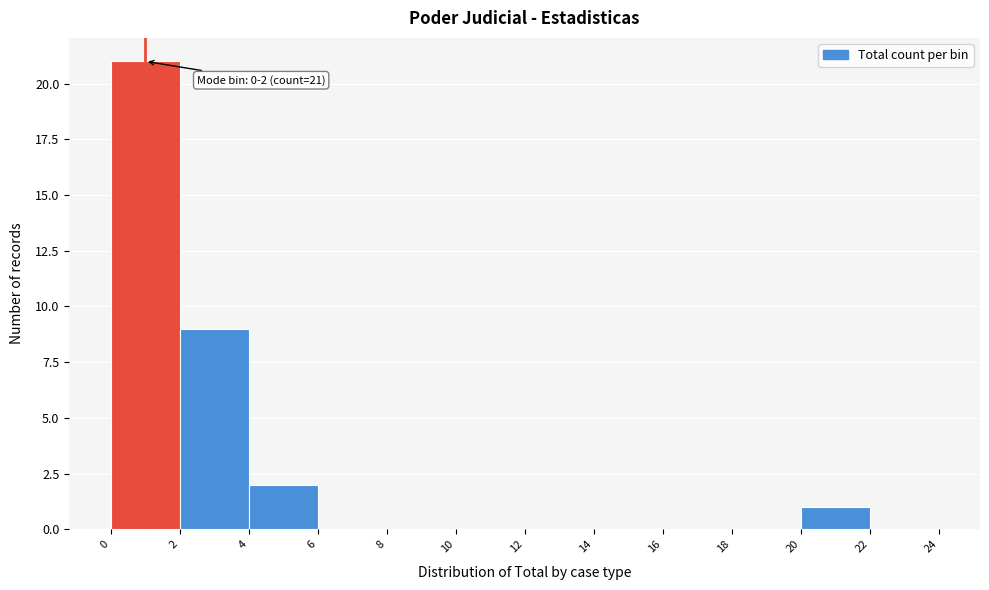

Over which range of the x-axis is the bar tallest?

0 to 2